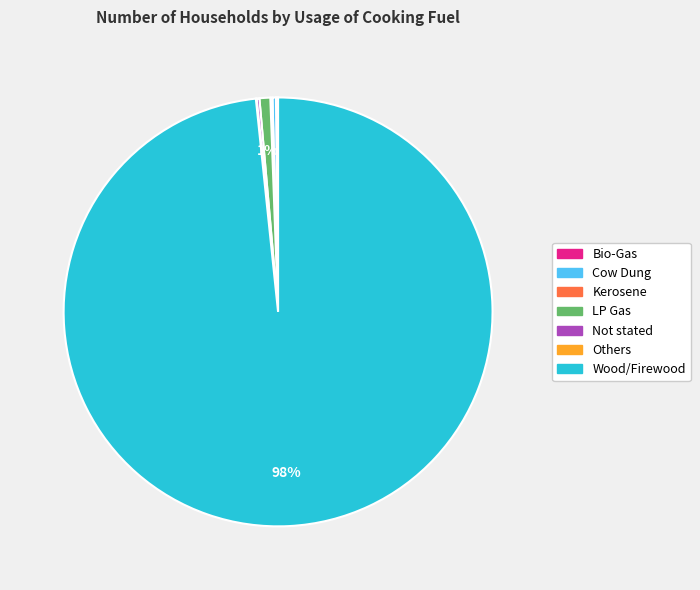

Does any single category account for the majority?

Yes